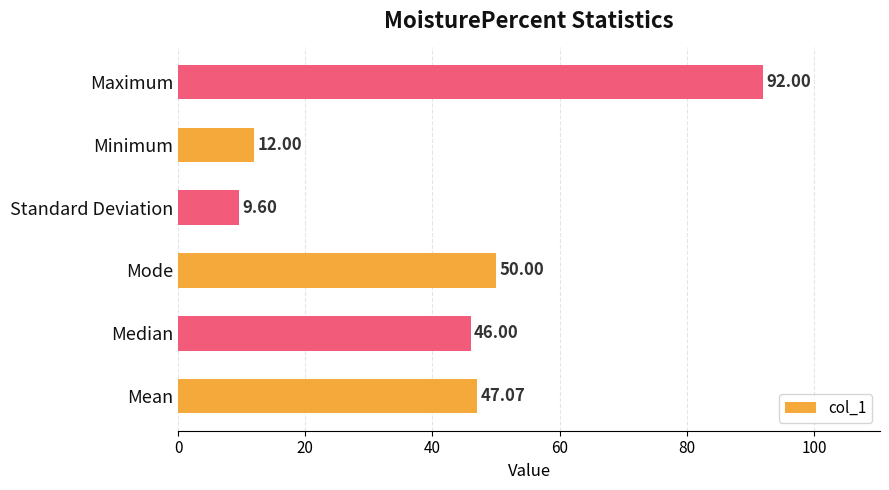

List the labels in order of value, smallest first.

Standard Deviation, Minimum, Median, Mean, Mode, Maximum